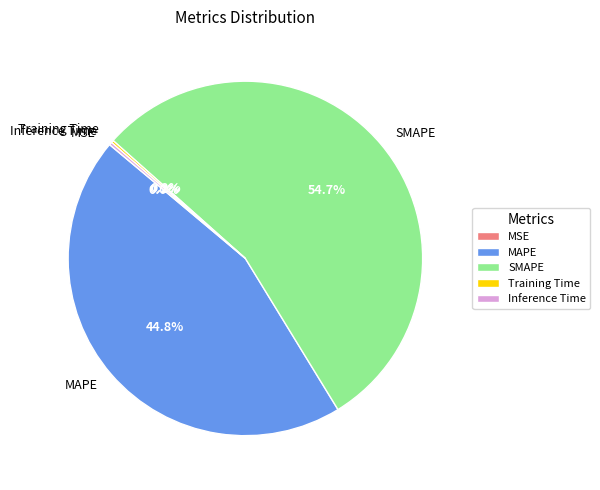

Do SMAPE and MAPE together represent more than half of the pie?

Yes